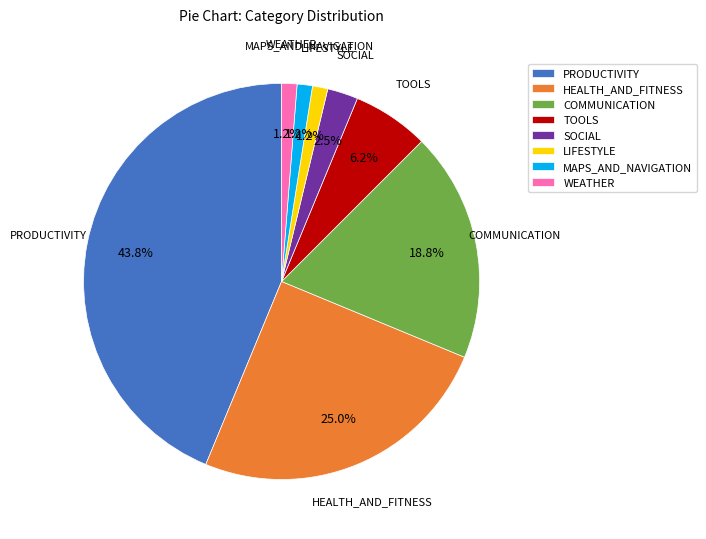

To the nearest percent, what portion does COMMUNICATION represent?

19%